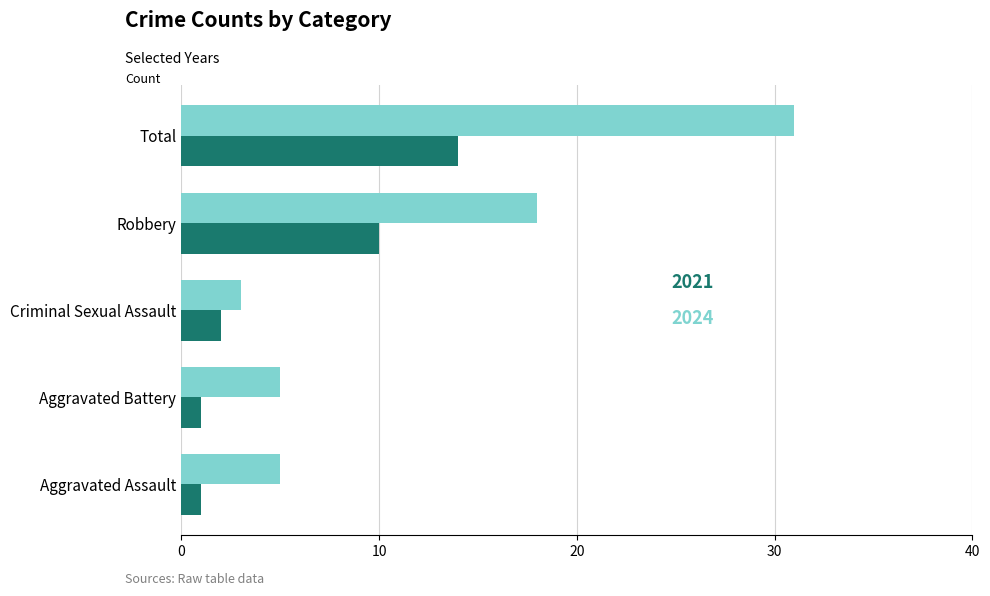

What is the total value across all series at Criminal Sexual Assault?

5